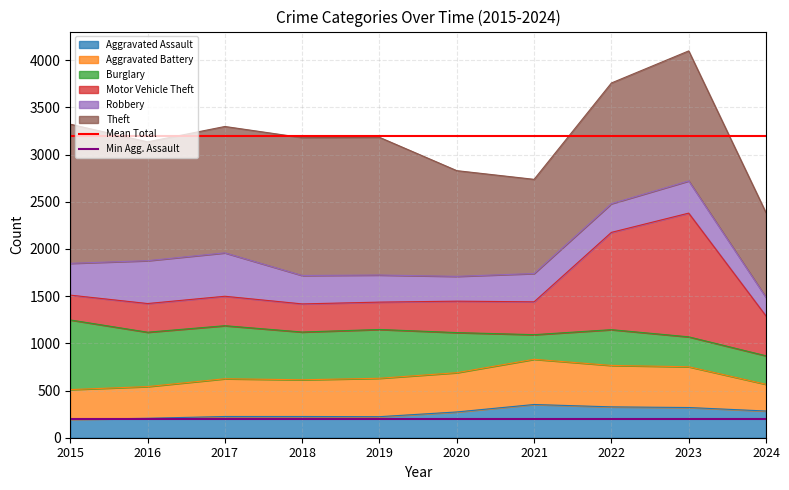

Is it true that Aggravated Assault equals 206 at 2016?

True